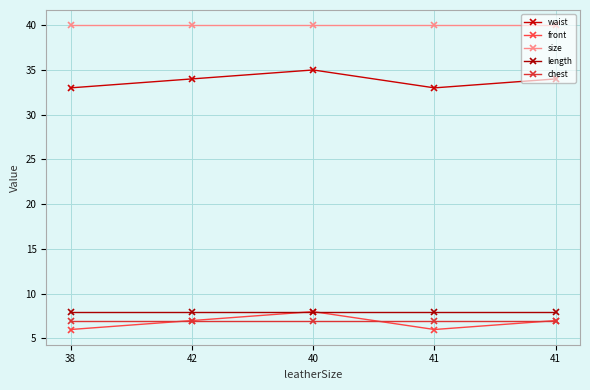

What is the spread (max minus min) of values at 38?

34